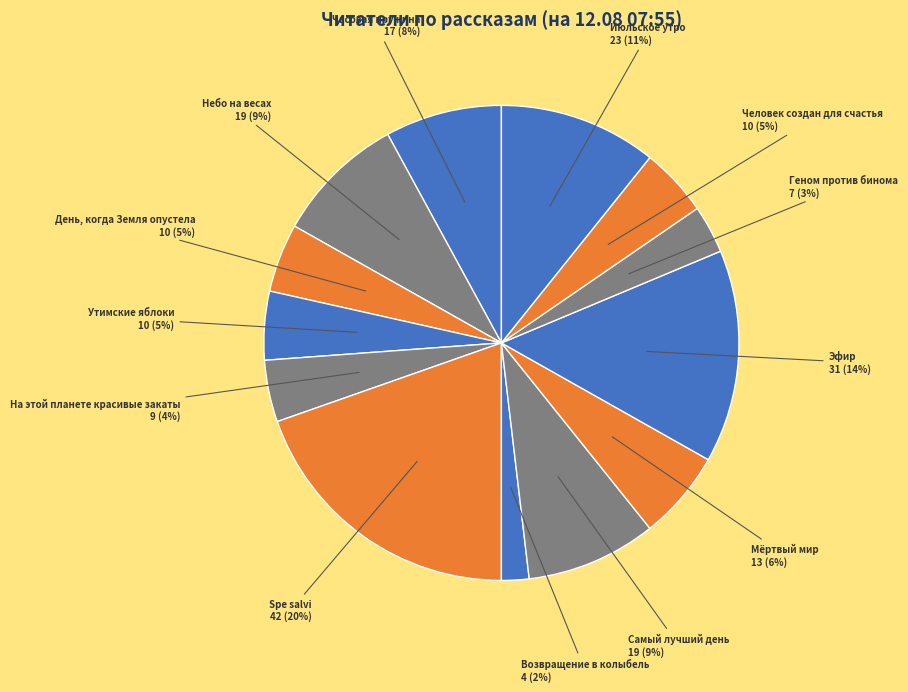

How many segments does this pie chart have?

13